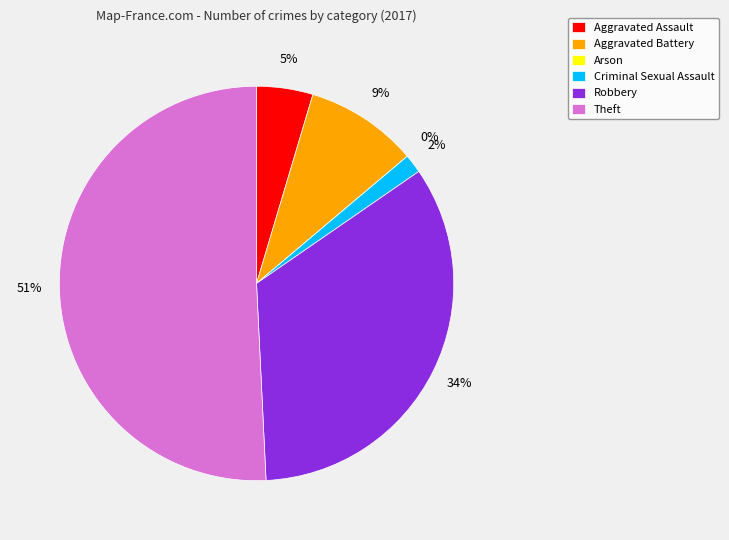

Count the number of slices in the pie.

6